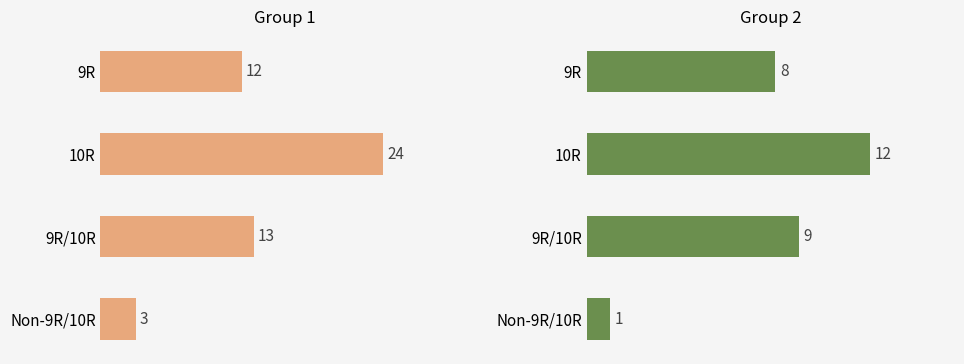

Reading left to right, list all the values displayed in this chart.

Group1: 12	24	13	3
Group2: 8	12	9	1